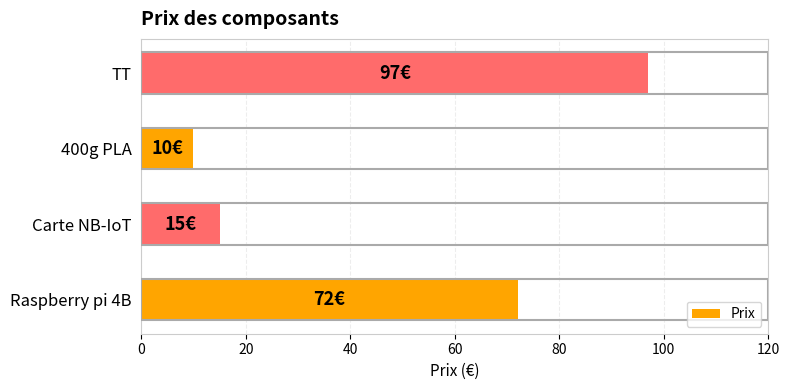

At which category does the chart reach its minimum across all series?

400g PLA